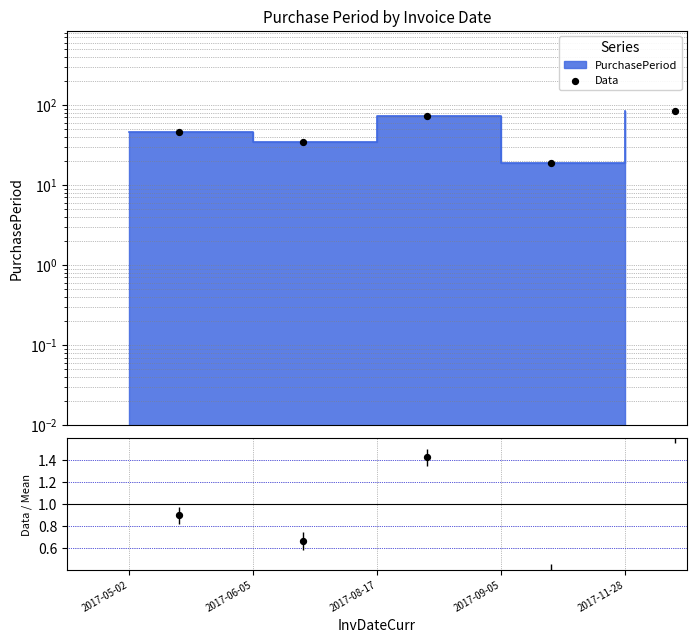

Which series has the widest spread of Y values?

Data